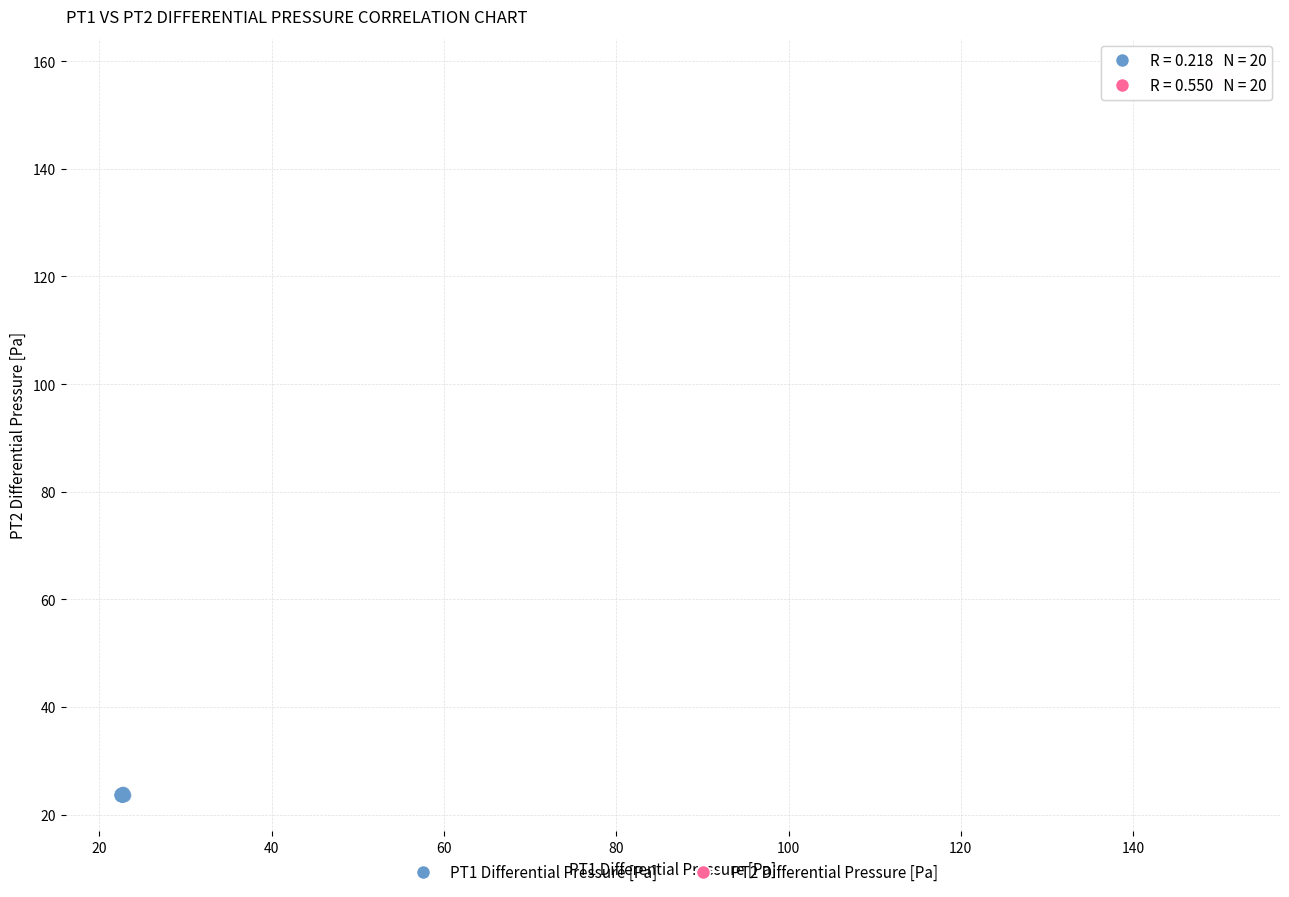

Which series contains the highest Y value?

PT2 Differential Pressure [Pa]